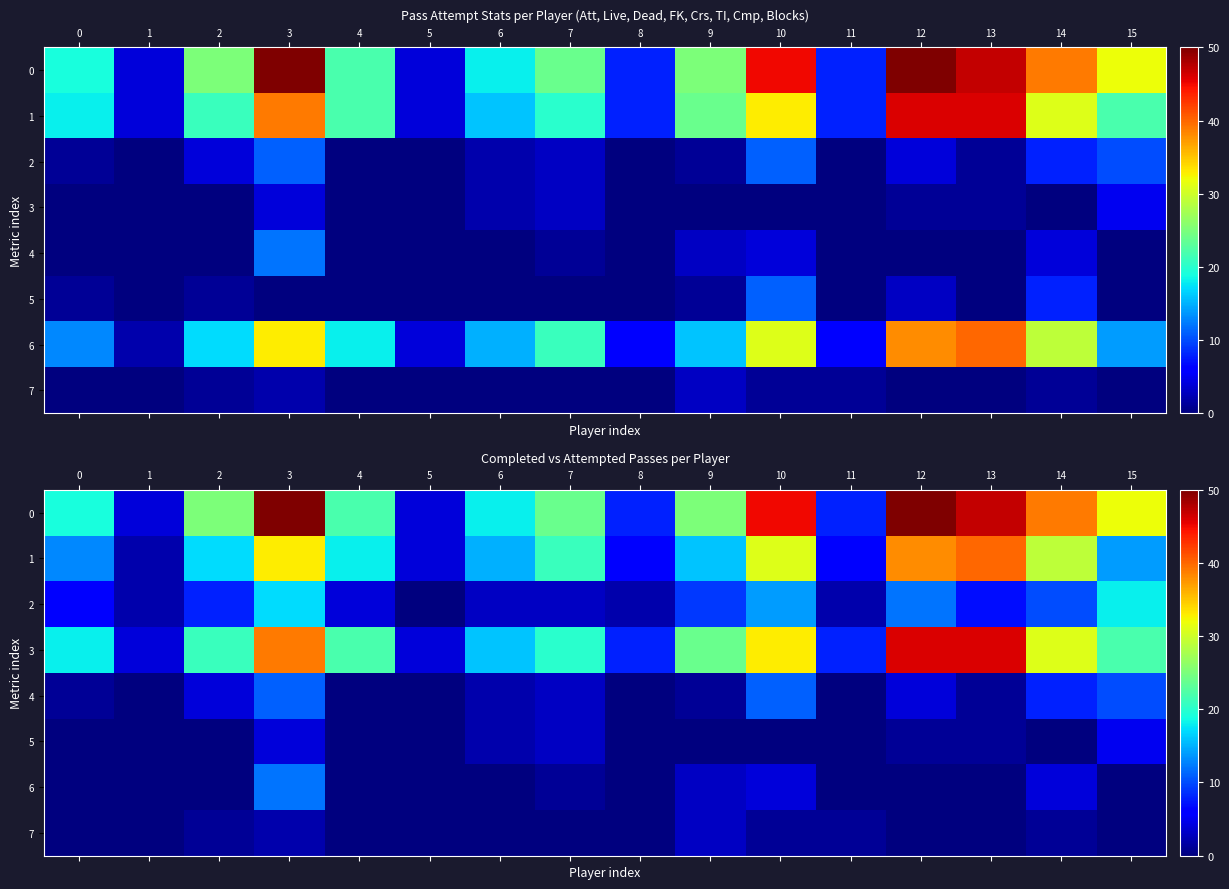

What value does the 1 series have at 5?

4